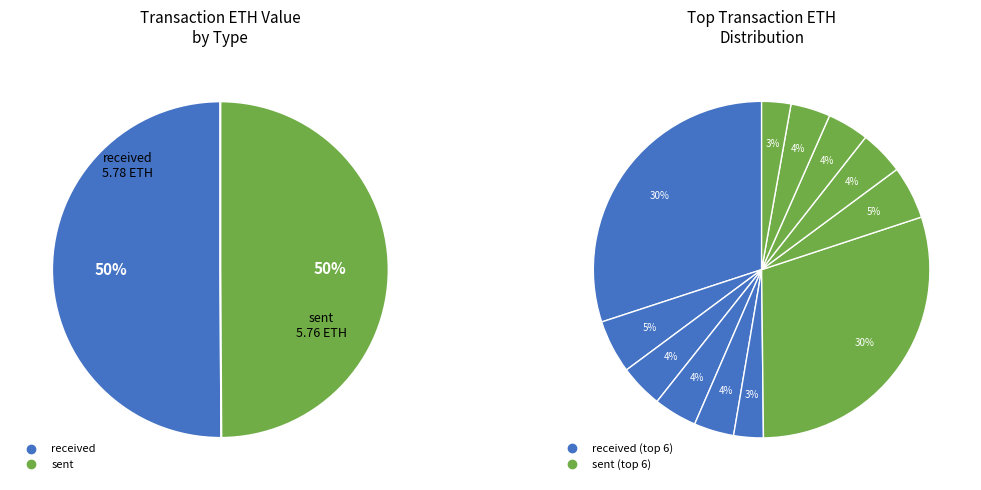

Which category has the smallest portion of the pie?

received